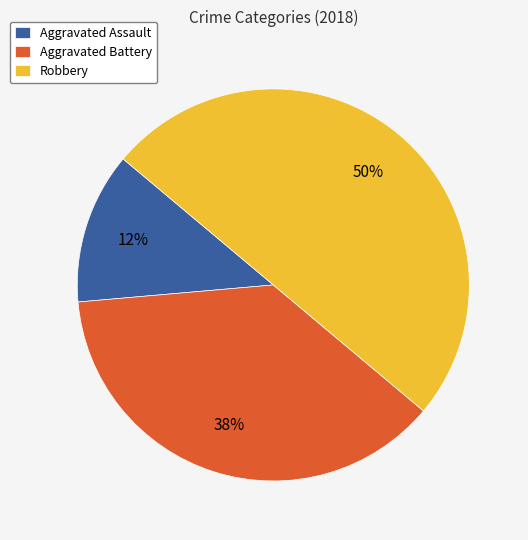

To the nearest percent, what is the average slice percentage?

33%